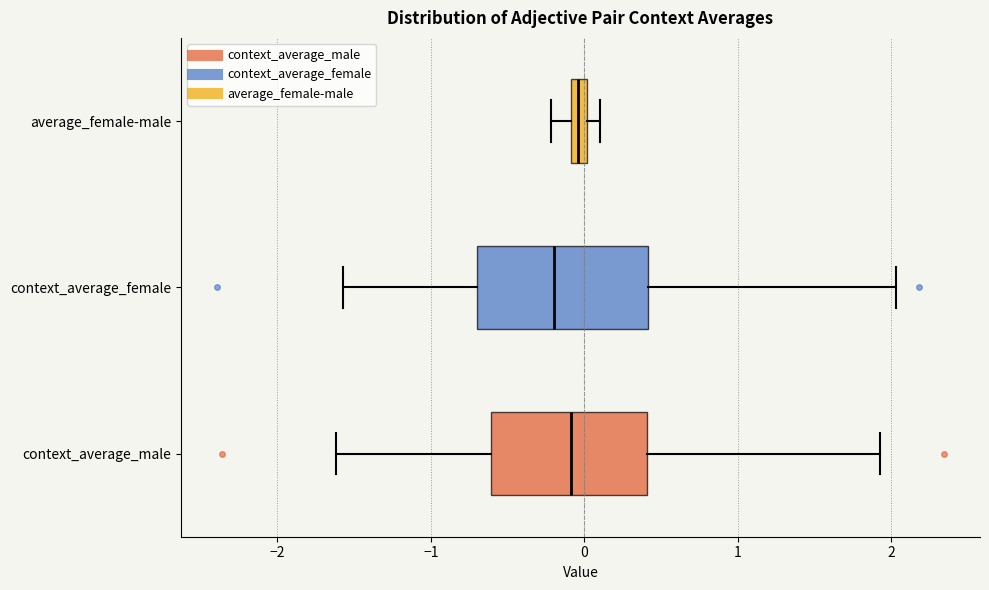

Where is the right edge of the box for context_average_male on the x-axis? The values are not printed on the chart, so give them approximately, as read against the axis.

0.4